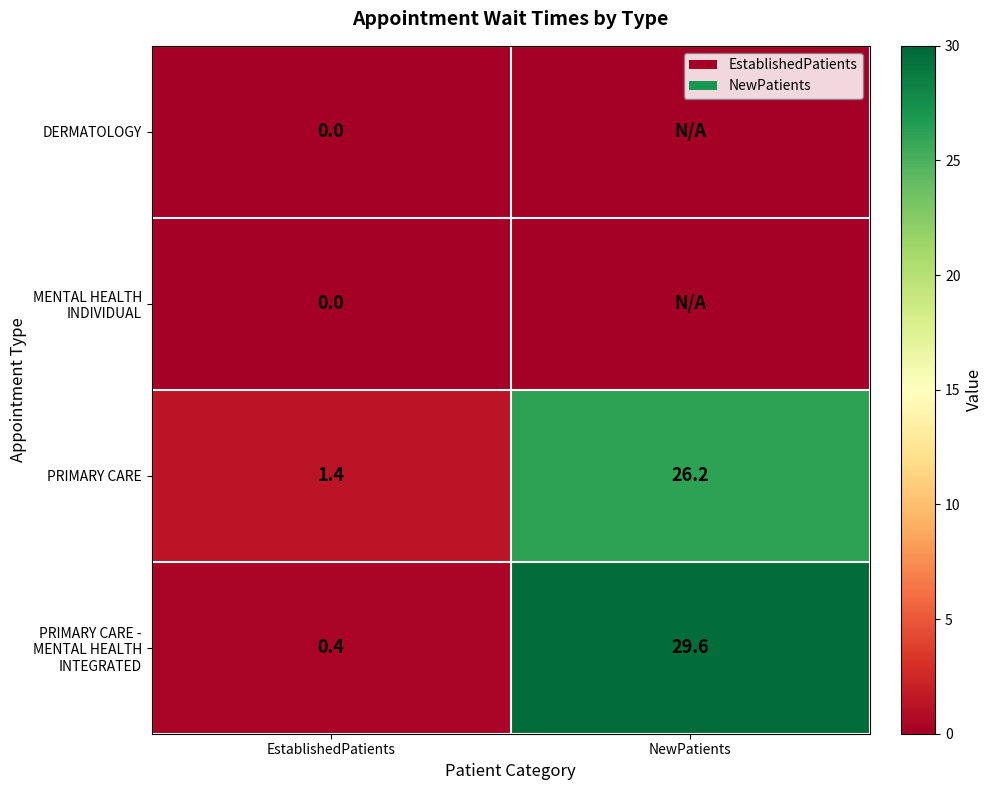

How many values in the PRIMARY CARE - MENTAL HEALTH INTEGRATED series are below 29?

1